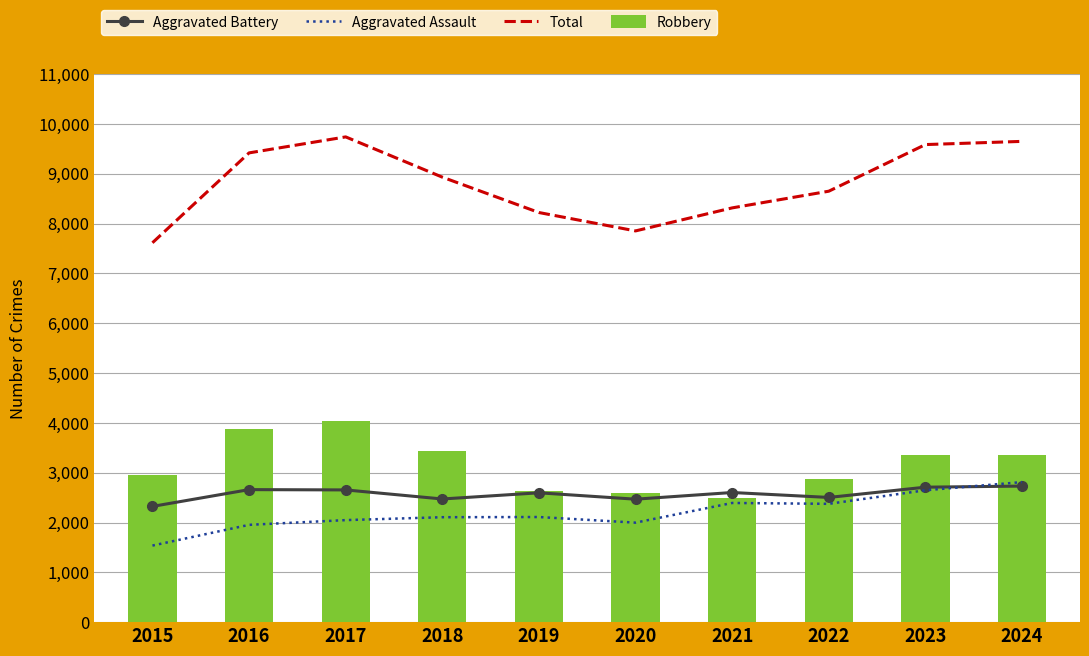

What is the difference between the highest and lowest values at 2022?

6275